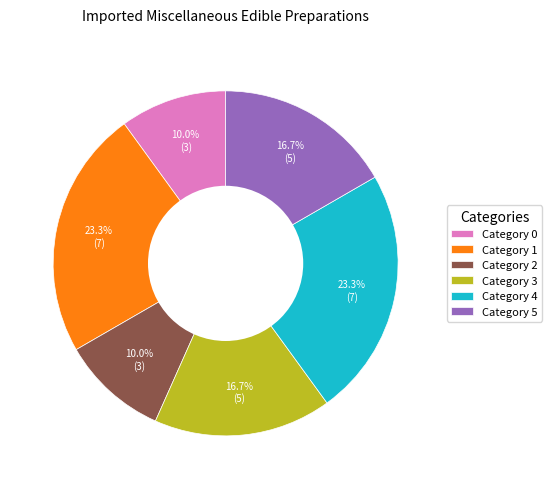

Combined, do Category 2 and Category 0 account for over 50%?

No